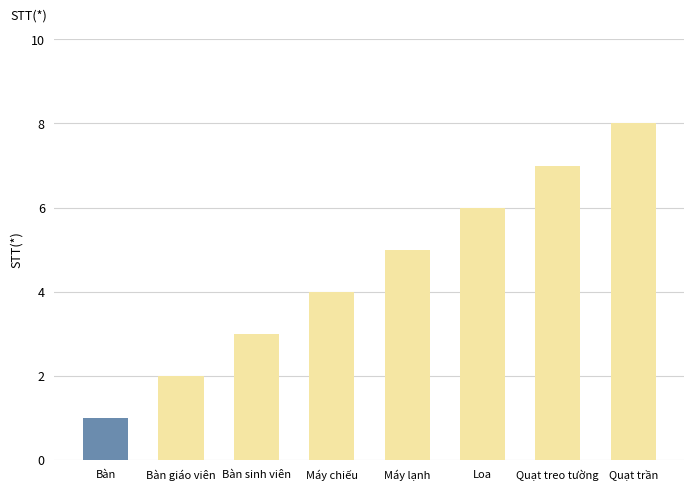

What is the ratio of the value at Bàn sinh viên to the value at Quạt trần?

0.4